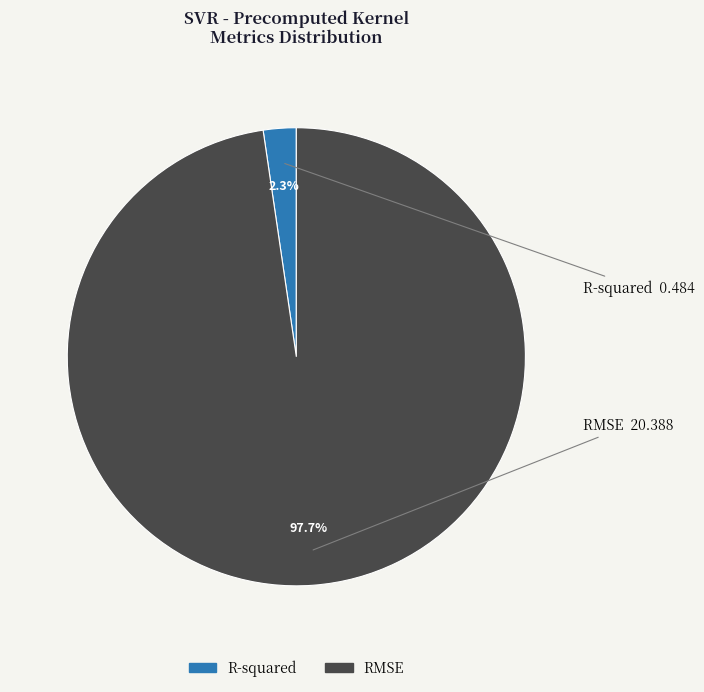

Is it true that RMSE is 90% of the pie?

False